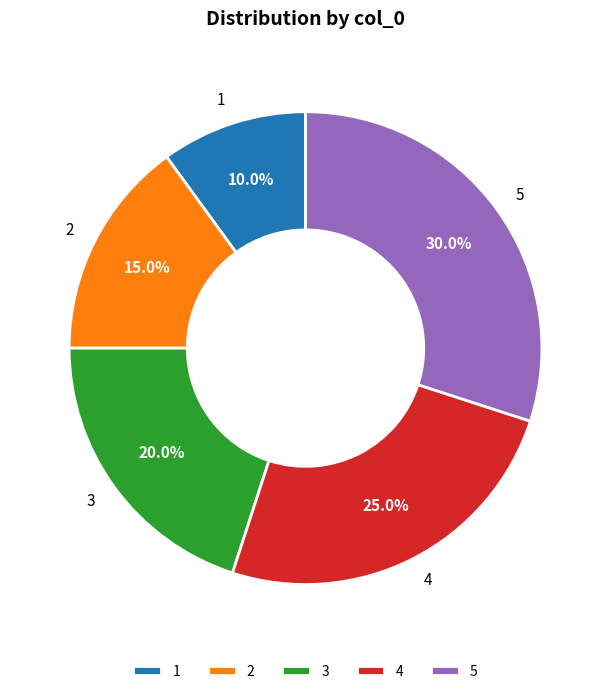

The 2 slice represents 8% of the pie. True or false?

False